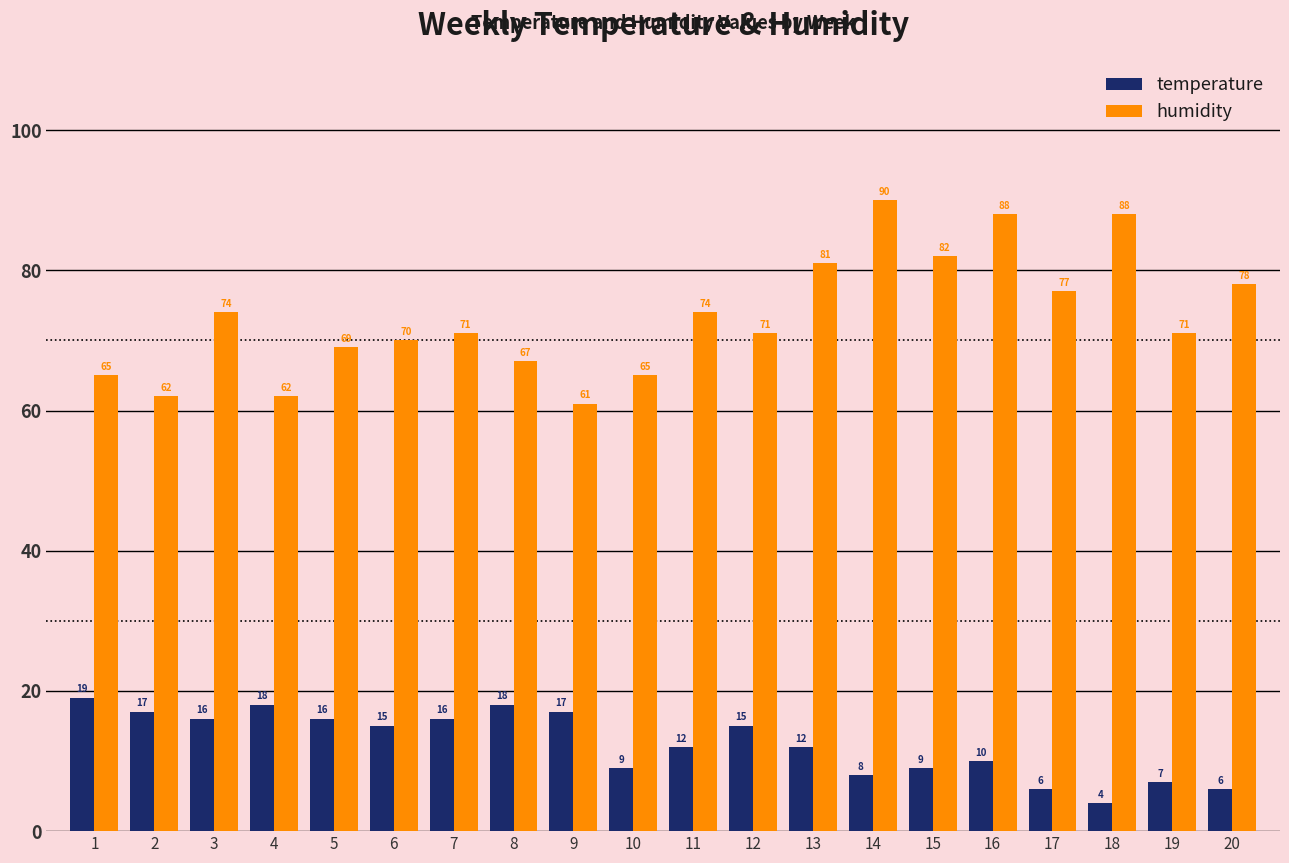

The value of humidity at 12 is 71. True or false?

True